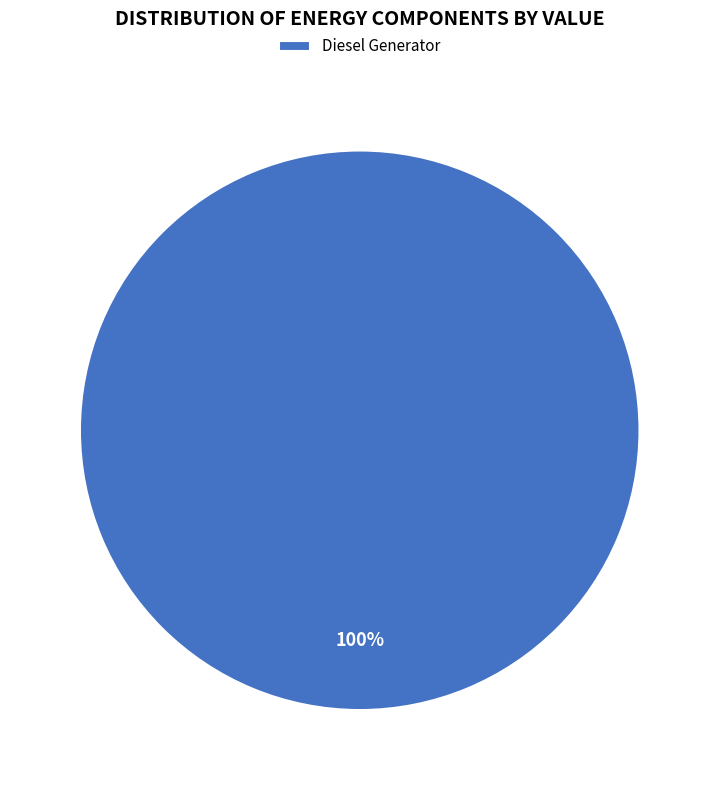

Rank the categories by value from highest to lowest.

Diesel Generator